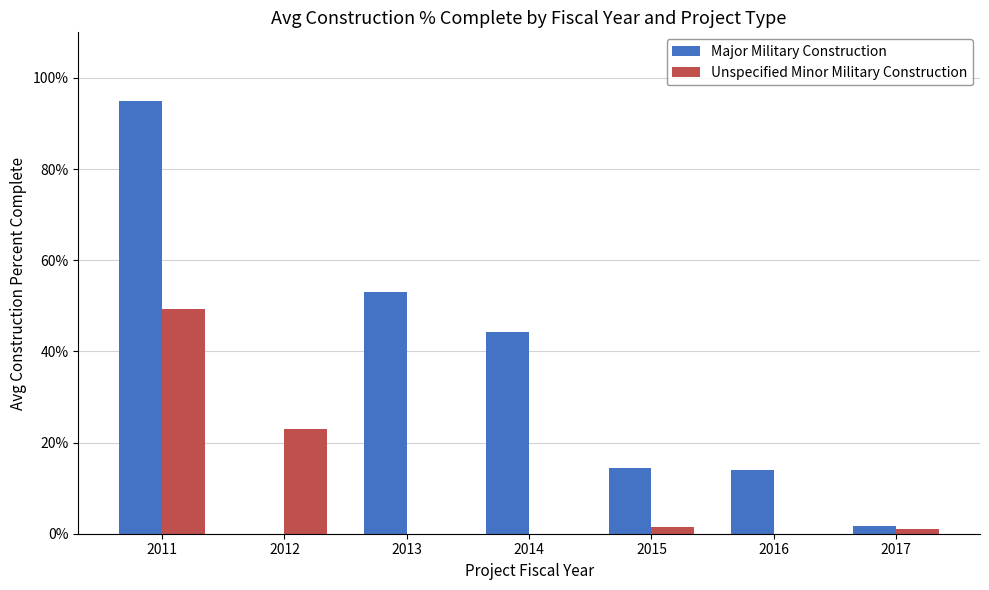

Are the bars grouped side by side (vs. stacked)?

Yes